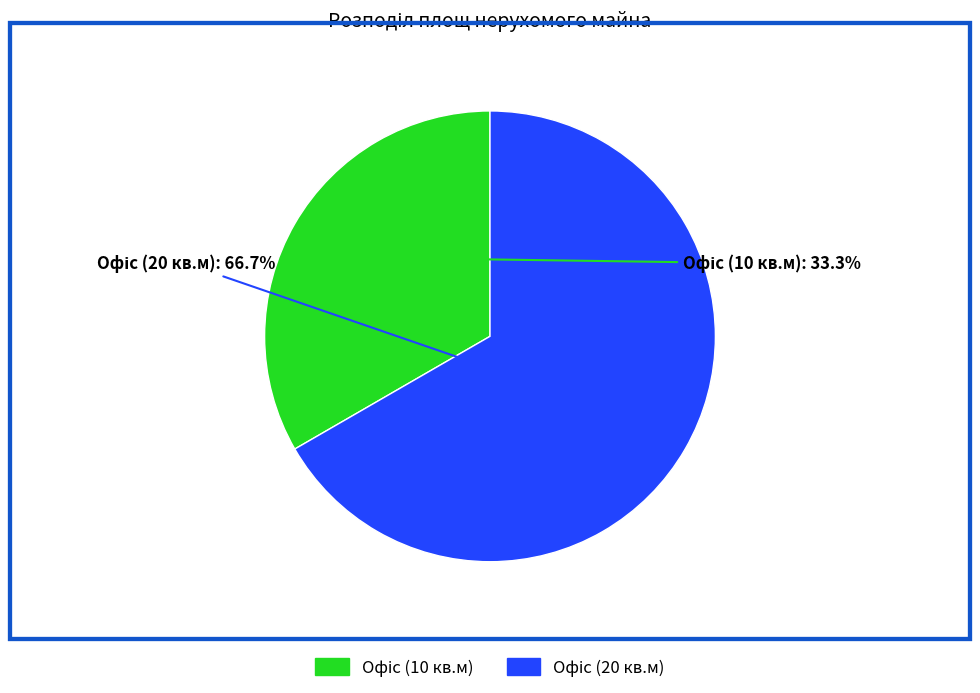

Count the number of slices in the pie.

2